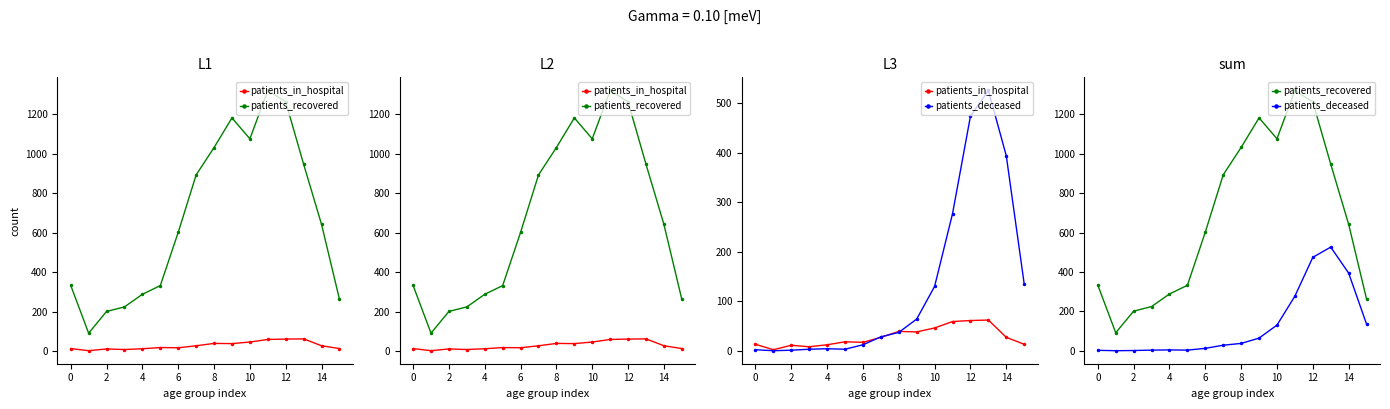

Which label corresponds to the largest value in the chart?

11